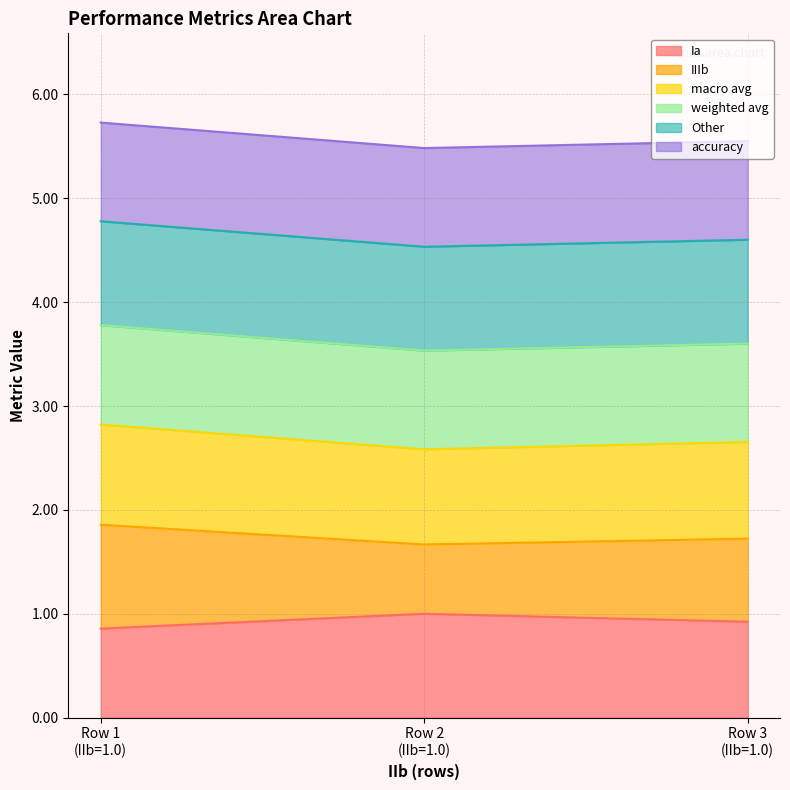

What is the minimum value for Ia?

0.9